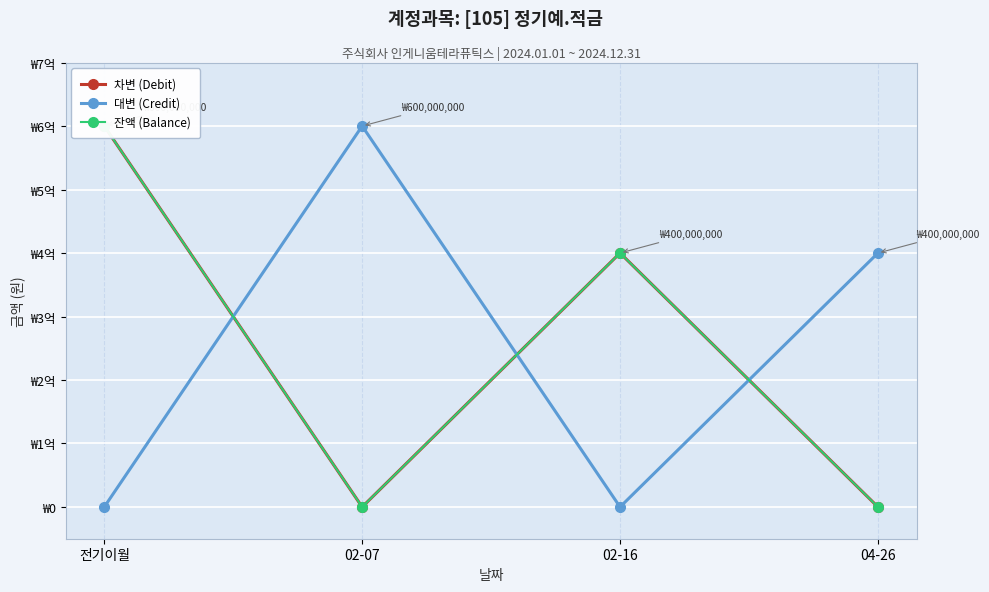

What is the label of the 2nd point from the right?

02-16